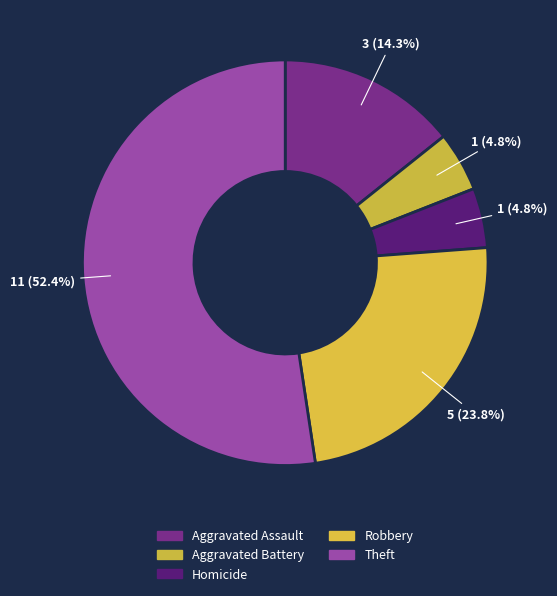

True or false: Aggravated Assault accounts for 6% of the total.

False